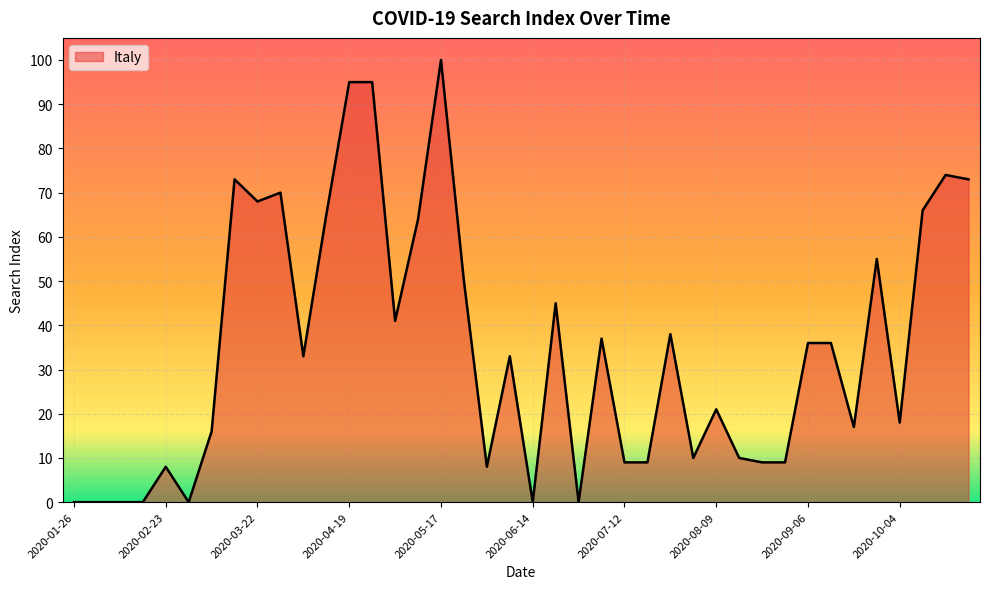

What is the maximum value shown in the chart?

100